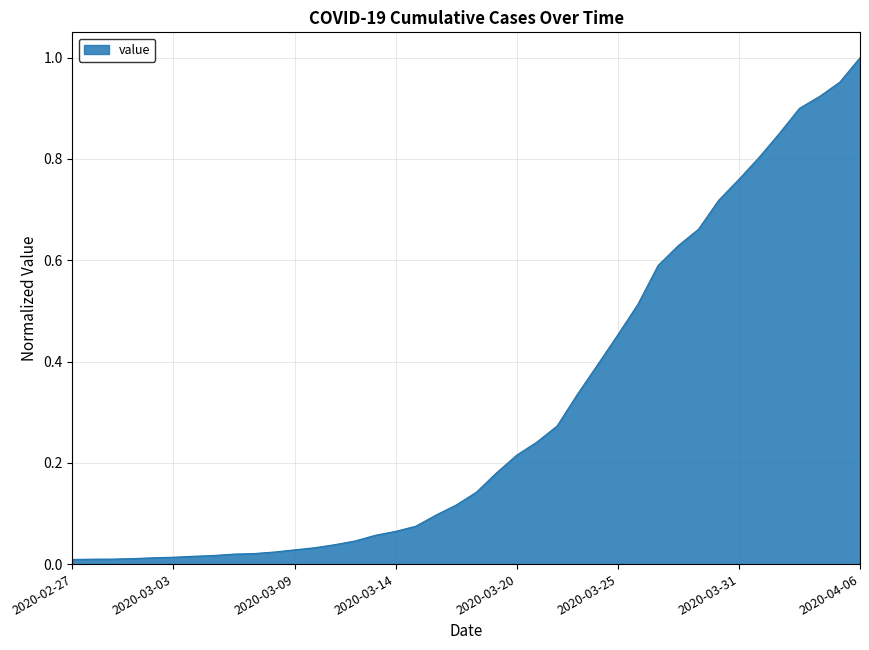

What is the difference between the maximum and minimum values?

1.0